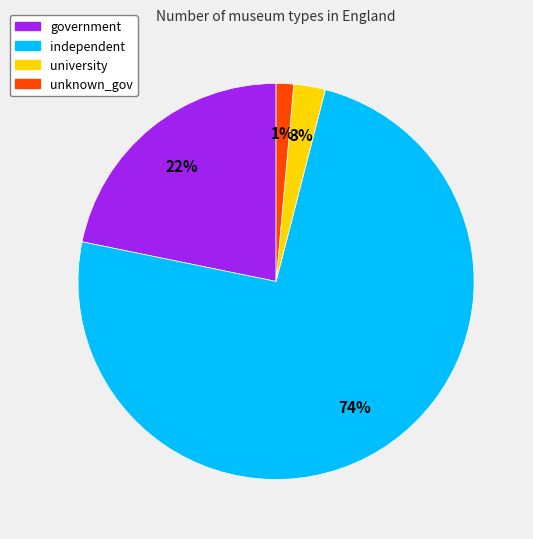

Does independent account for over 50% of the chart?

Yes